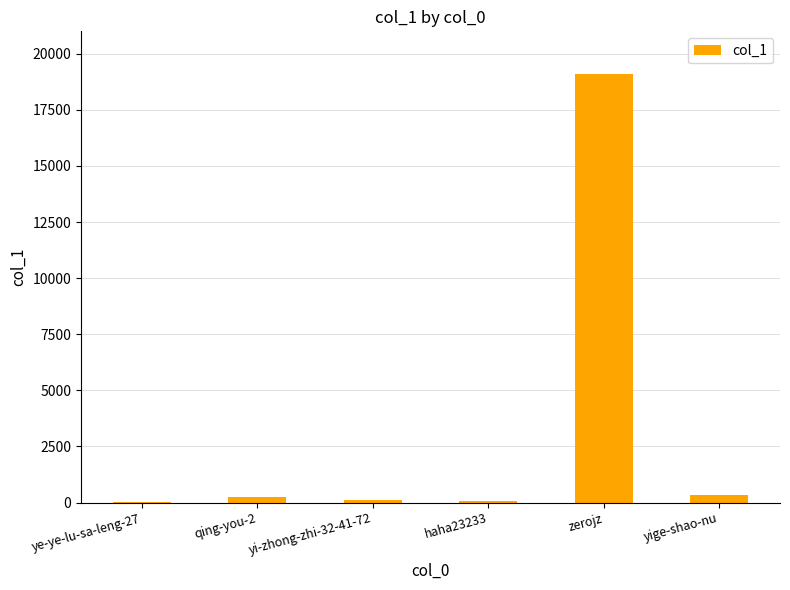

The chart shows a value of 19097 at zerojz. True or false?

True